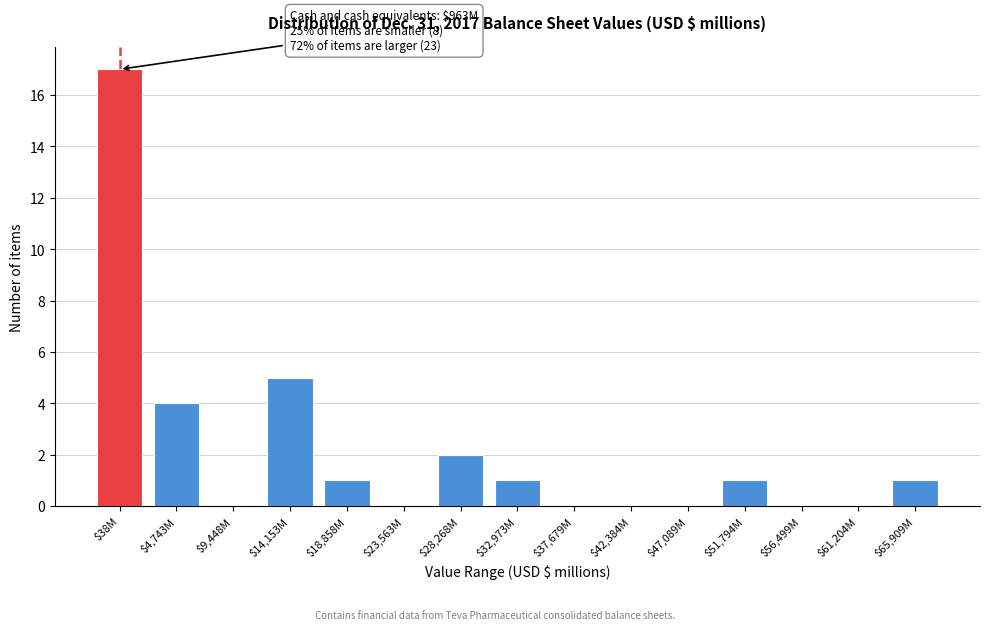

At which category does the chart reach its peak across all series?

$38M